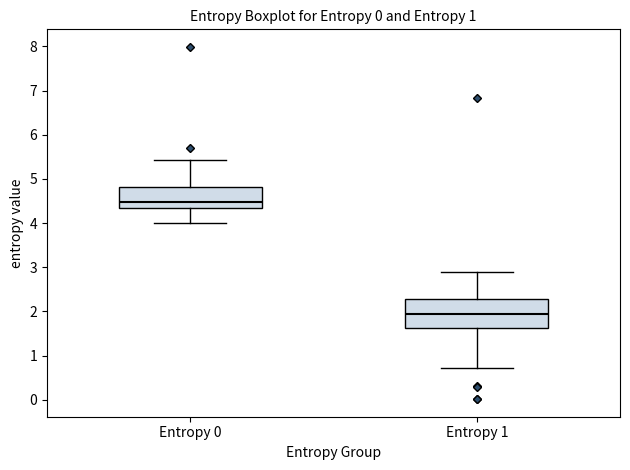

Where does the upper whisker of the box for Entropy 0 end on the y-axis? The values are not printed on the chart, so give them approximately, as read against the axis.

5.4